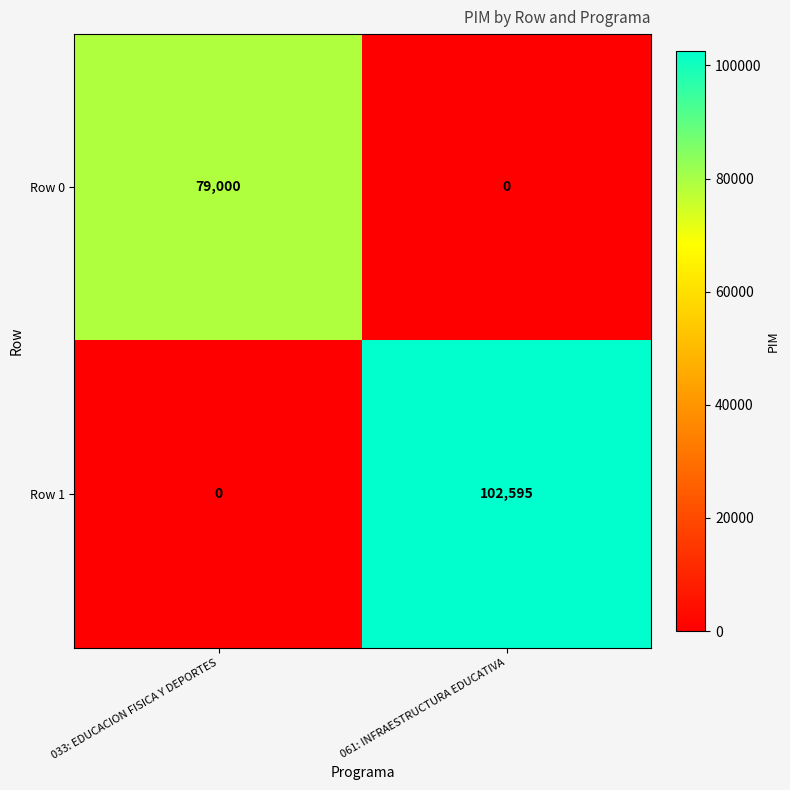

List the series in order of their peak value, lowest first.

Row 0, Row 1